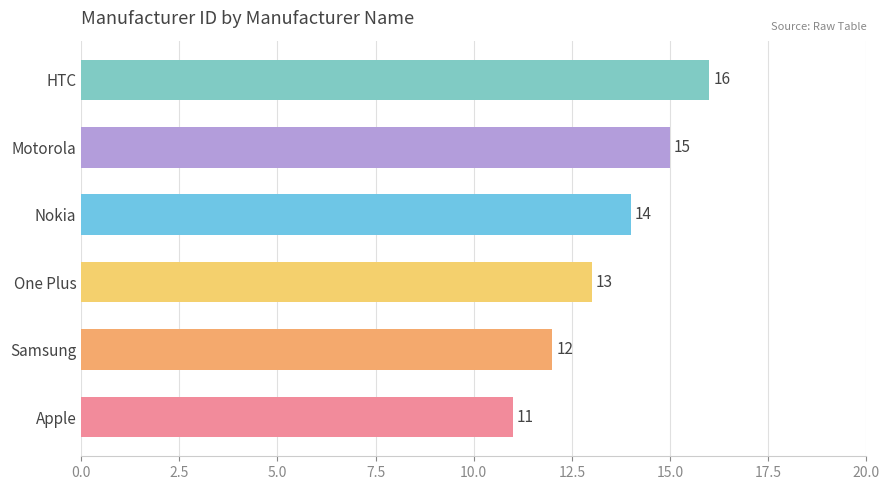

What is the change in value from Apple to Nokia?

+3